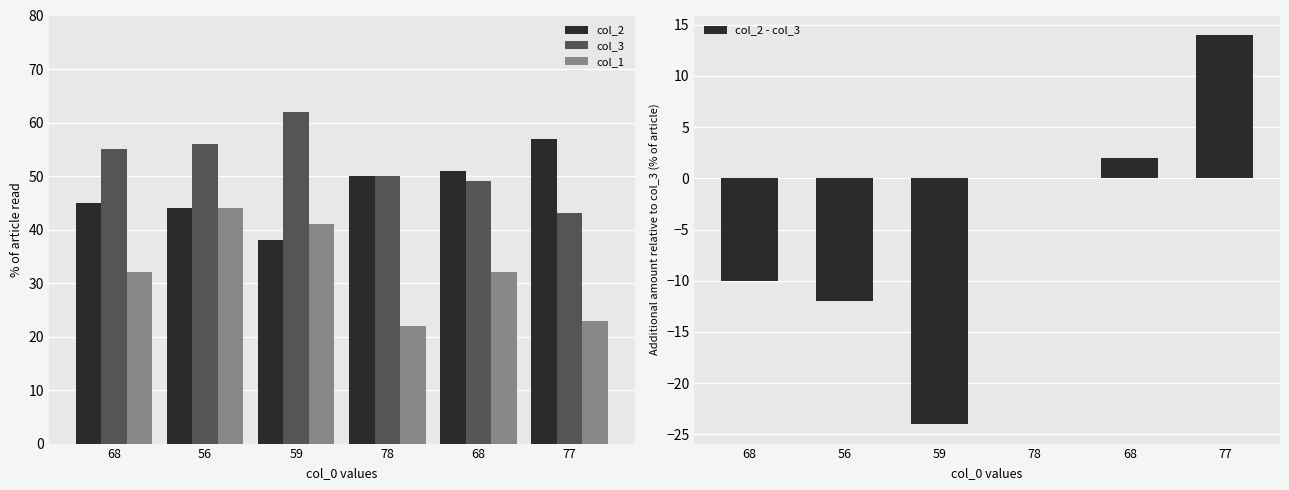

What is the smallest value displayed?

-24